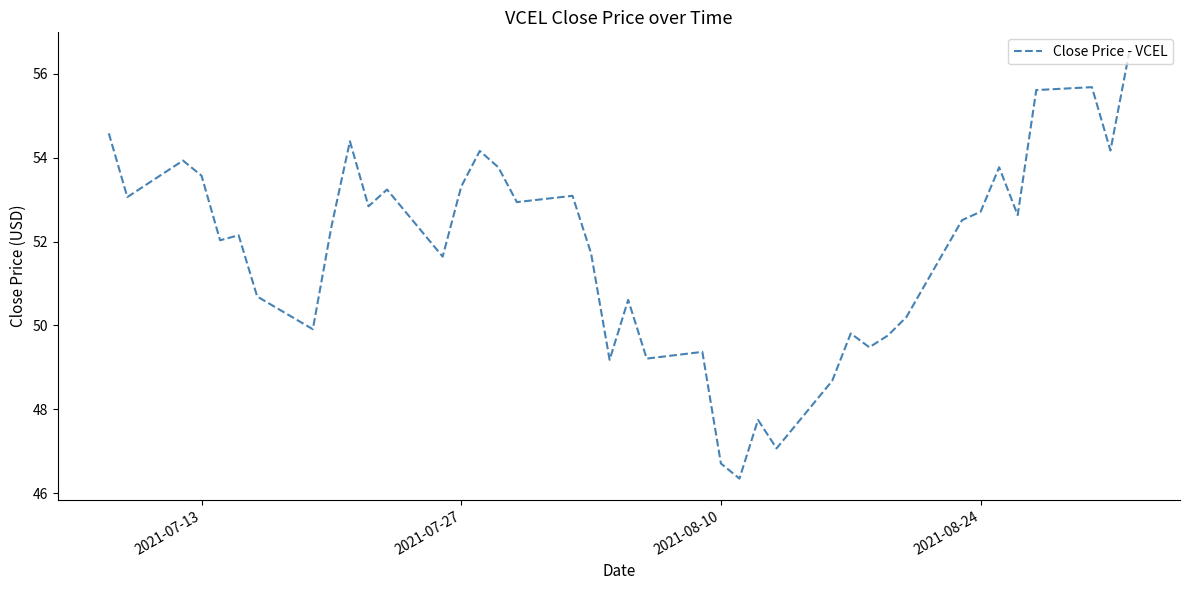

What is the maximum value shown in the chart?

56.5